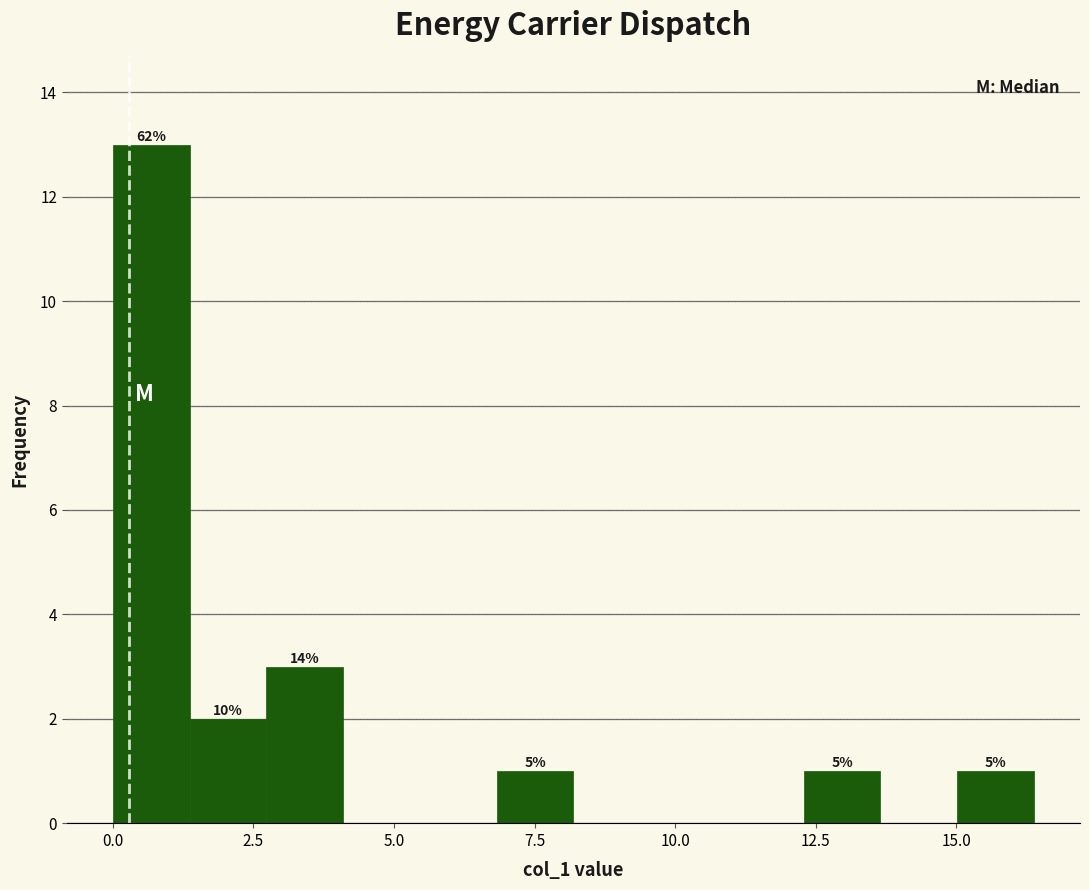

Around what value on the x-axis is the tallest bar? Give the approximate position of its centre, as read against the axis.

0.5